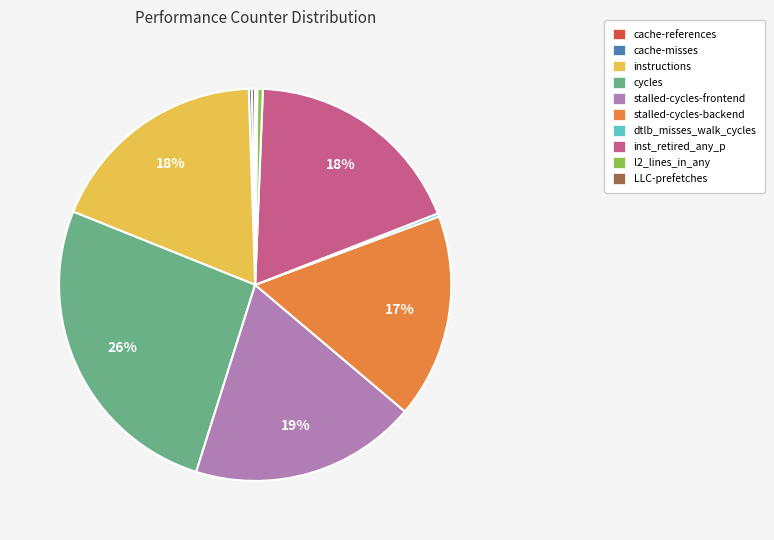

To the nearest percent, what portion does stalled-cycles-frontend represent?

19%